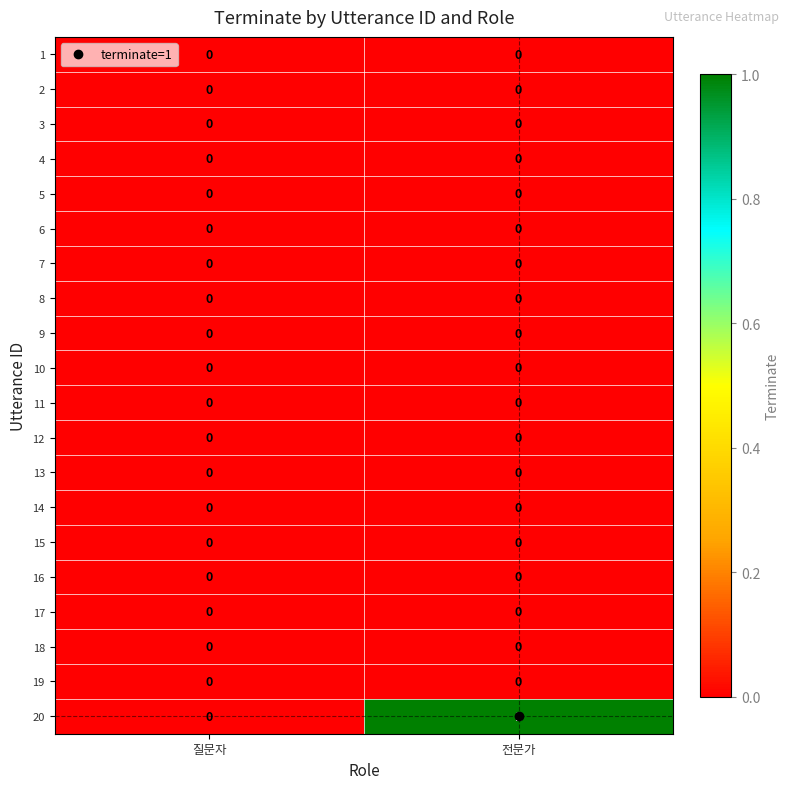

Where is 20 nearest to the value 0?

질문자